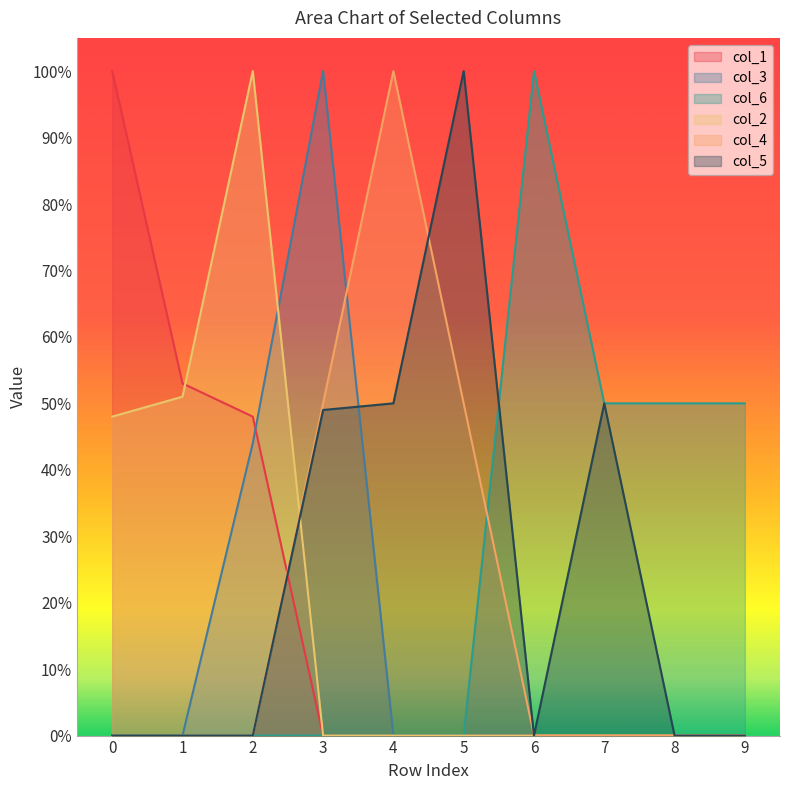

Count the number of data series in this chart.

6